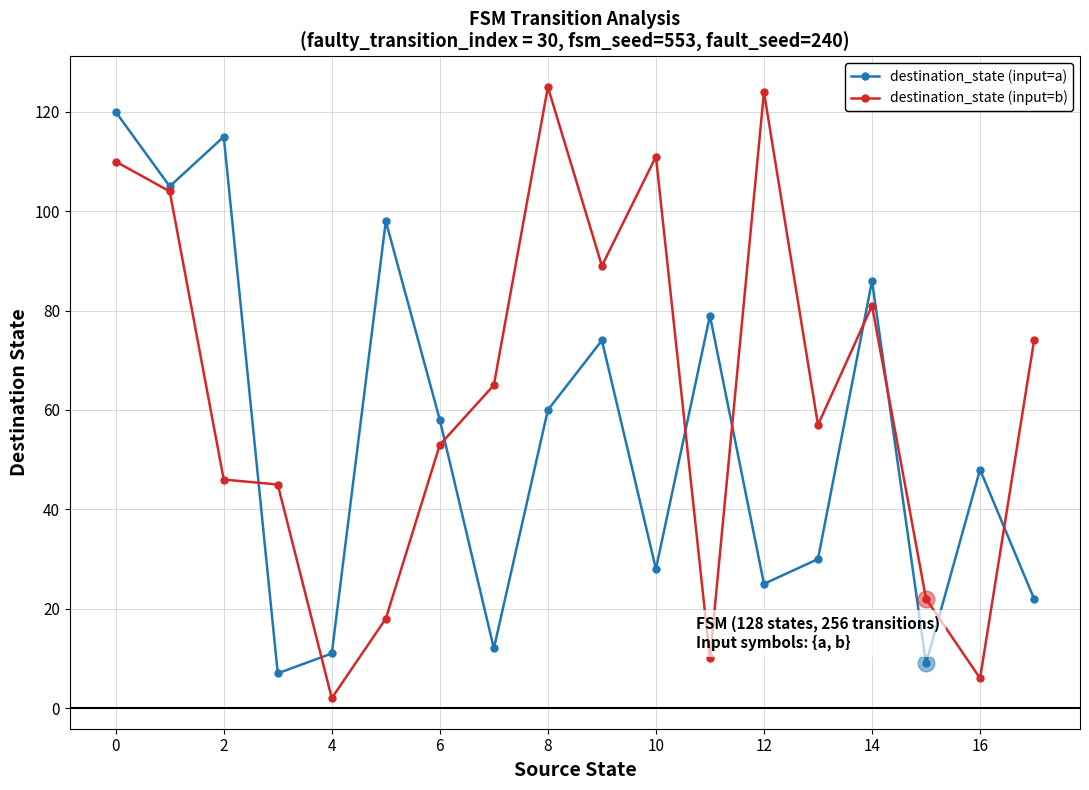

List the series in order of their overall mean, highest first.

destination_state (input=b), destination_state (input=a)